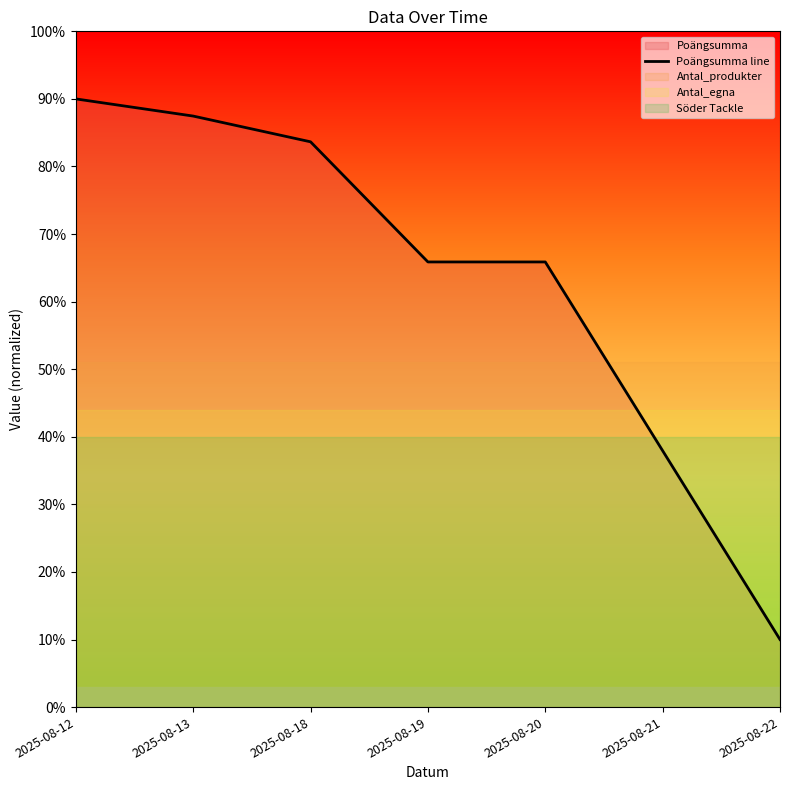

Which category has the lowest value across all series?

2025-08-22